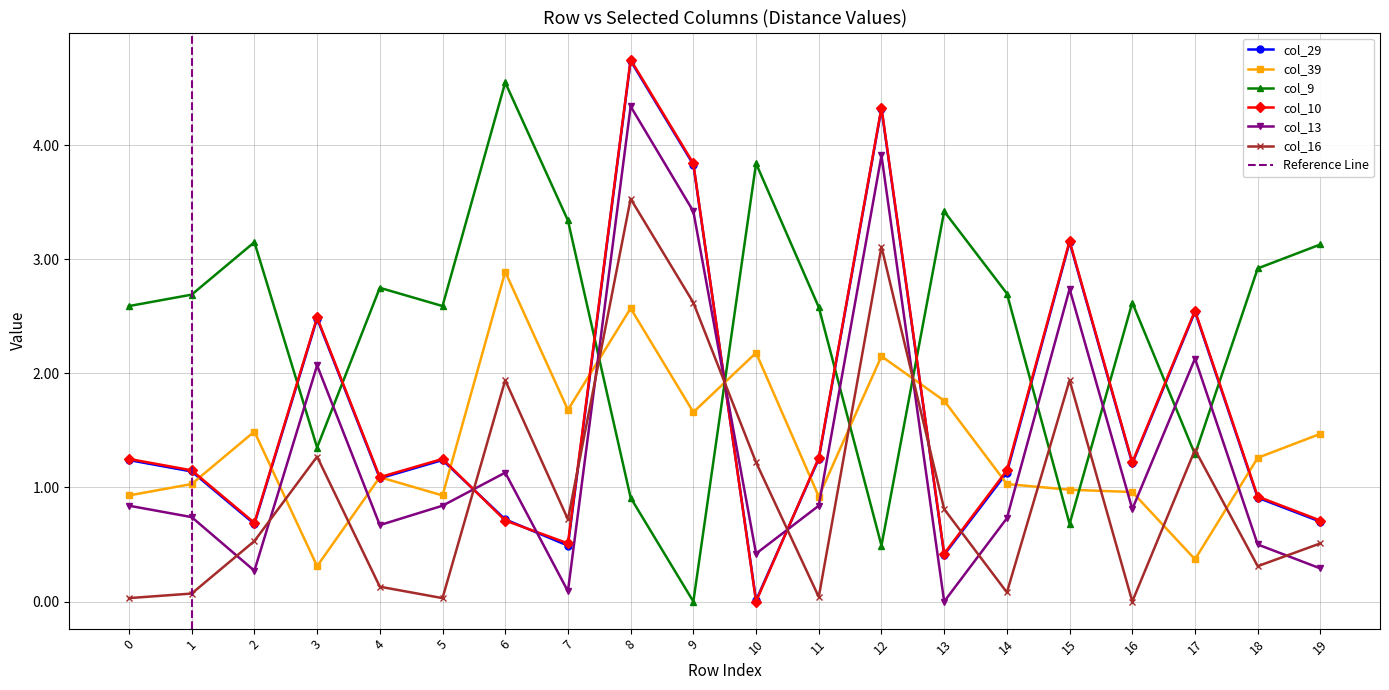

What is the sum of all col_10 values?

33.5